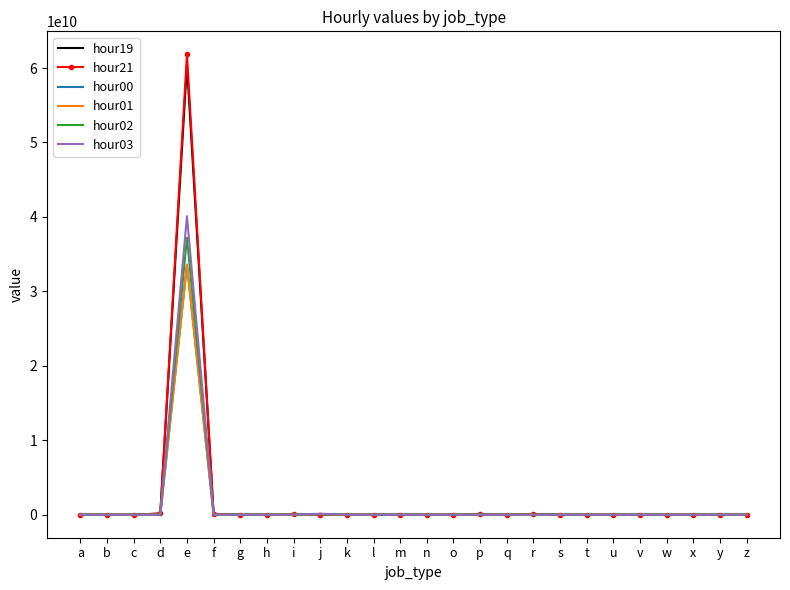

What are all the series names shown in the legend?

hour19, hour21, hour00, hour01, hour02, hour03